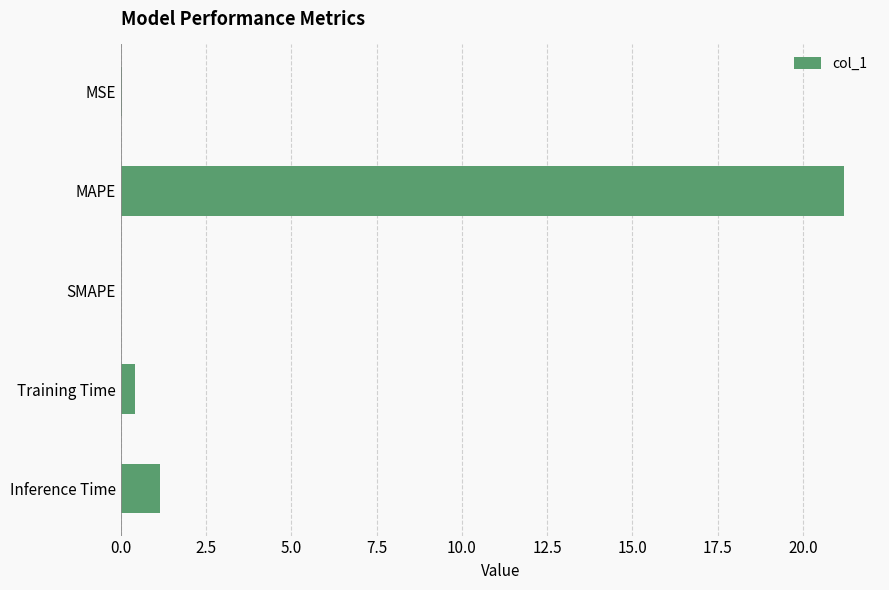

How many series are shown in this chart?

1